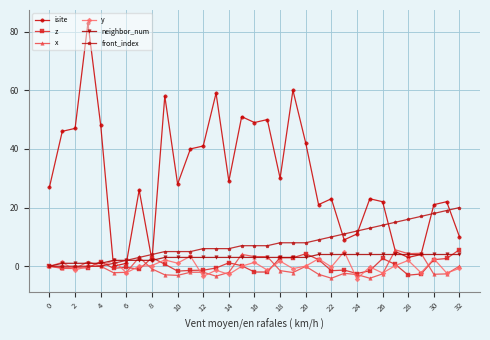

Which series has the widest spread of values?

isite